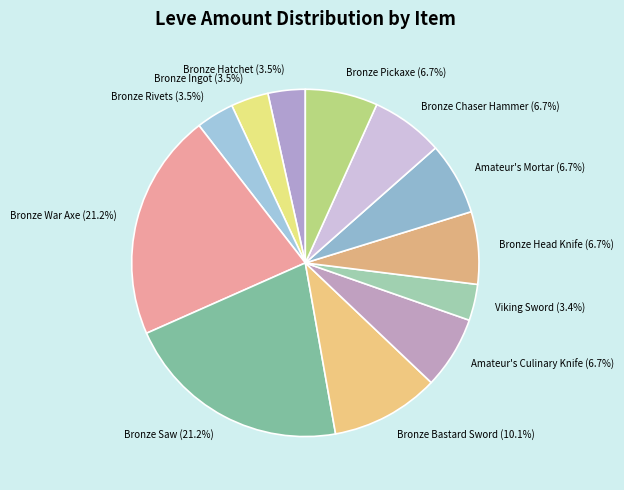

Do Viking Sword and Bronze Head Knife together represent more than half of the pie?

No